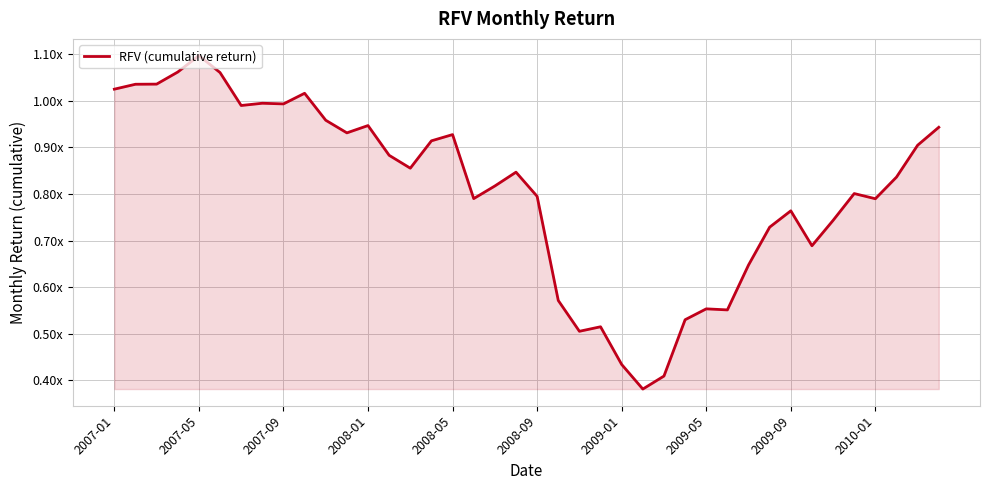

Where is the data nearest to the value 0?

25